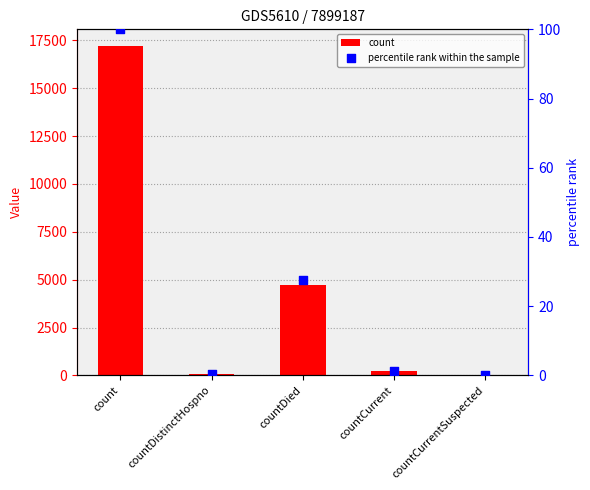

Is the value of percentile rank within the sample at count greater than the value of count at countDied?

No